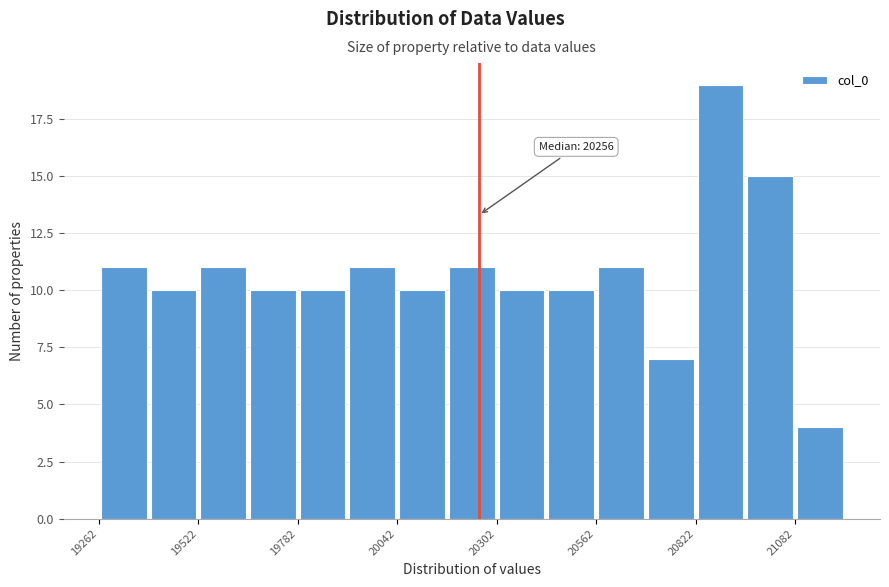

Around what value on the x-axis is the tallest bar? Give the approximate position of its centre, as read against the axis.

20900